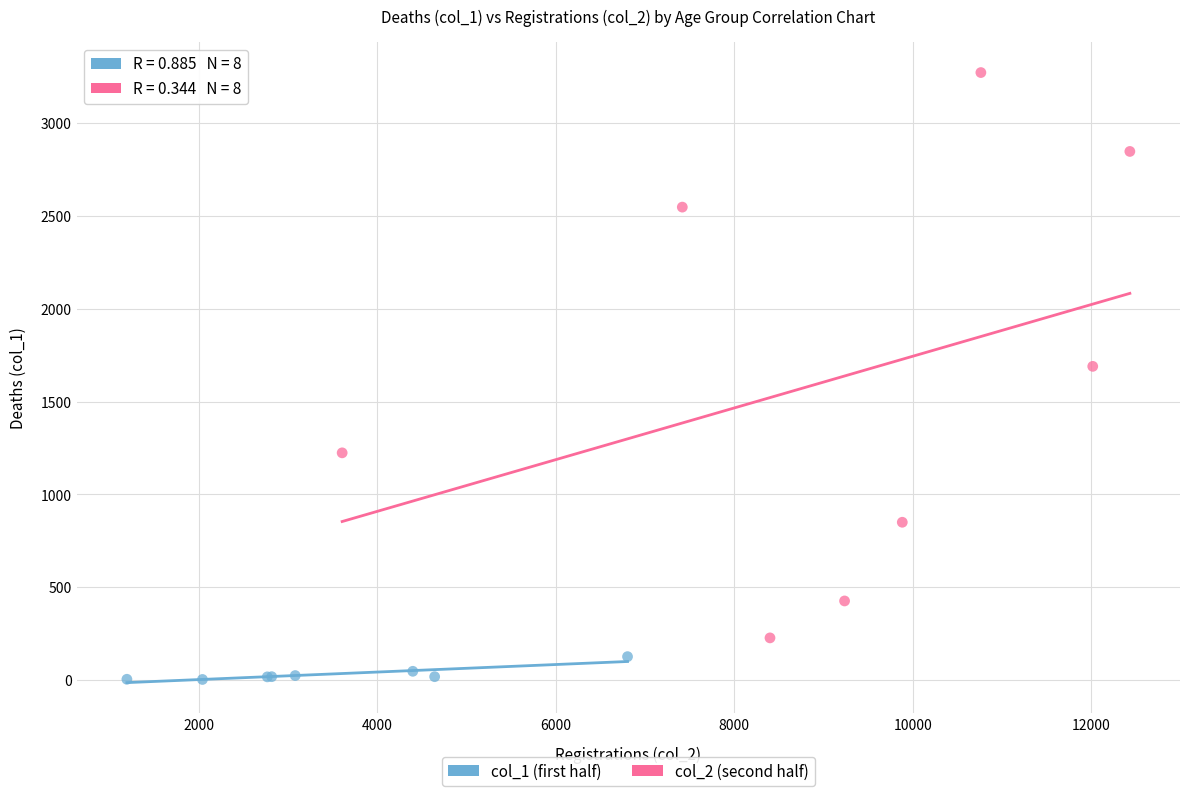

Which series reaches the minimum Y coordinate?

col_1 (first half)